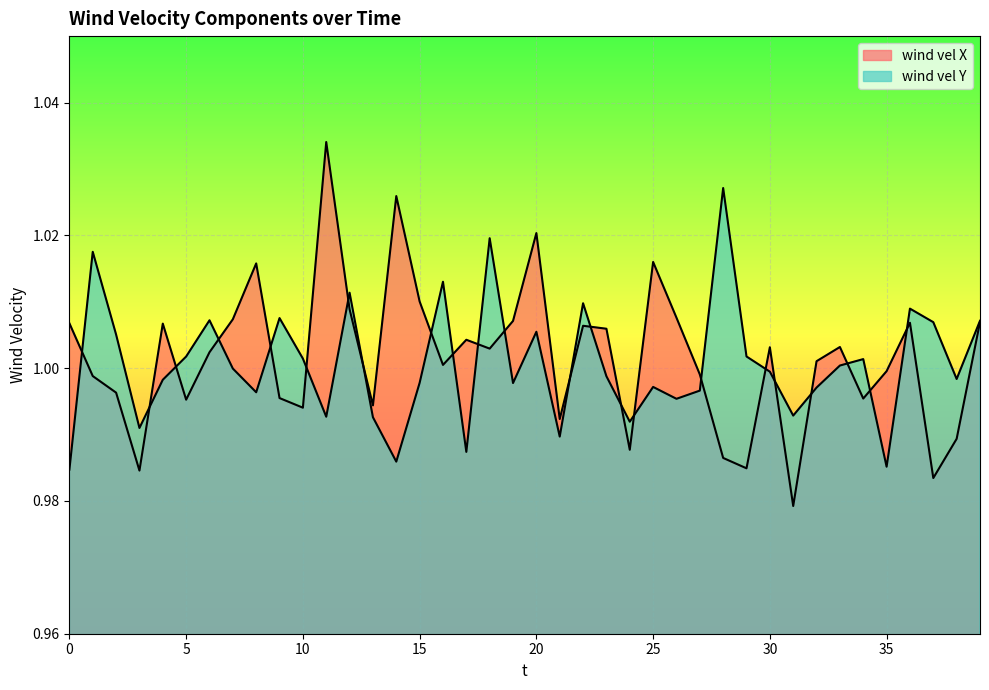

At which label does wind vel Y reach its peak?

28